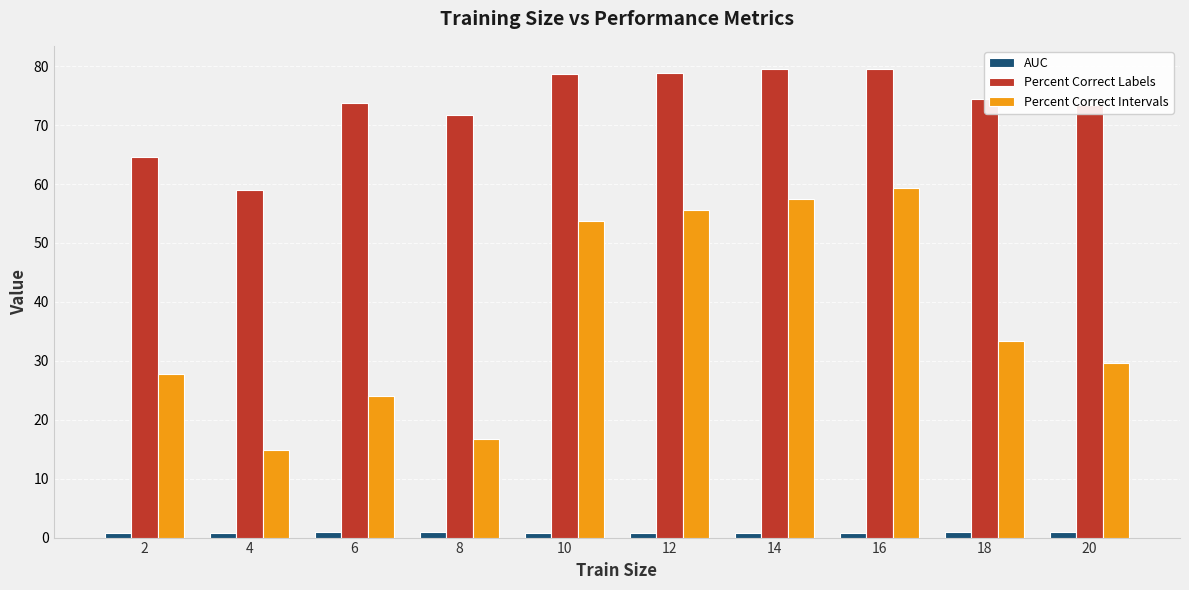

What are all the series names shown in the legend?

AUC, Percent Correct Labels, Percent Correct Intervals